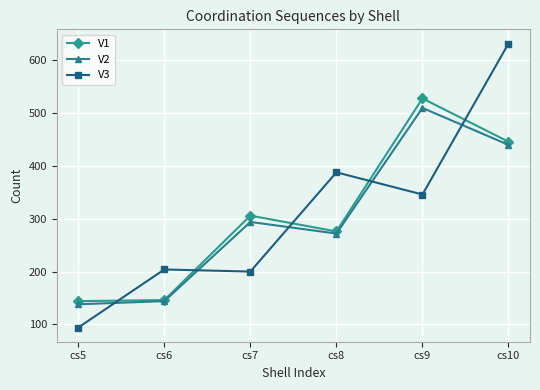

In V1, how many points are higher than both neighbors (excluding endpoints)?

2